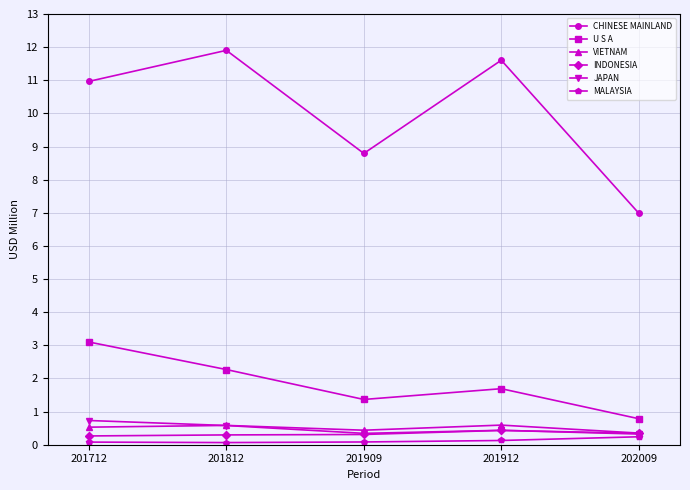

What is the greatest value displayed?

11.9